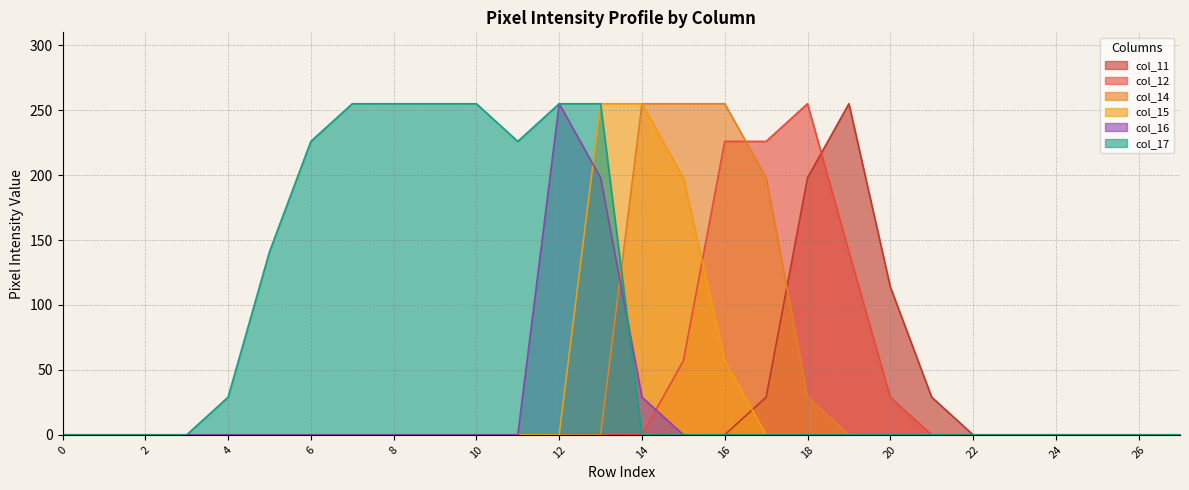

The col_14 series shows -89 at 12. True or false?

False